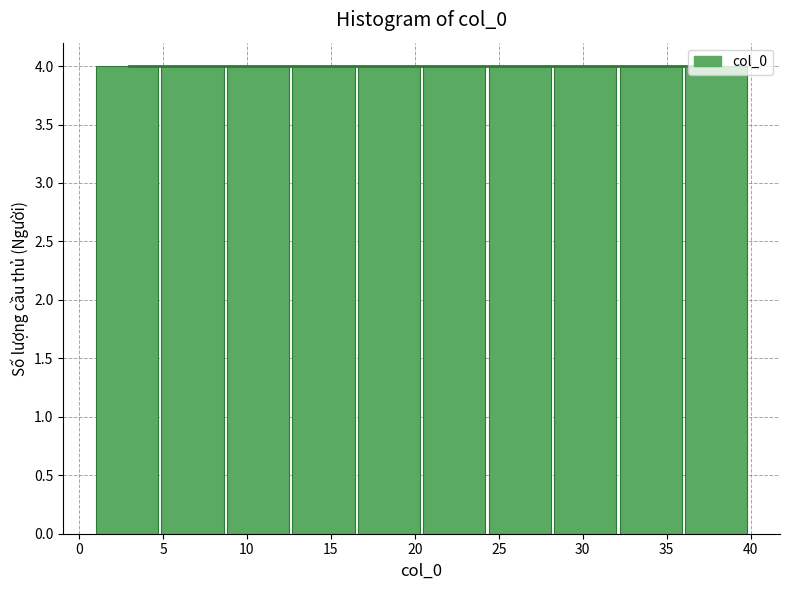

What is the height of the bar covering 16.6 to 20.5 on the x-axis? Neither the bar edges nor the heights are printed on the chart, so give them approximately, as read against the axes.

4